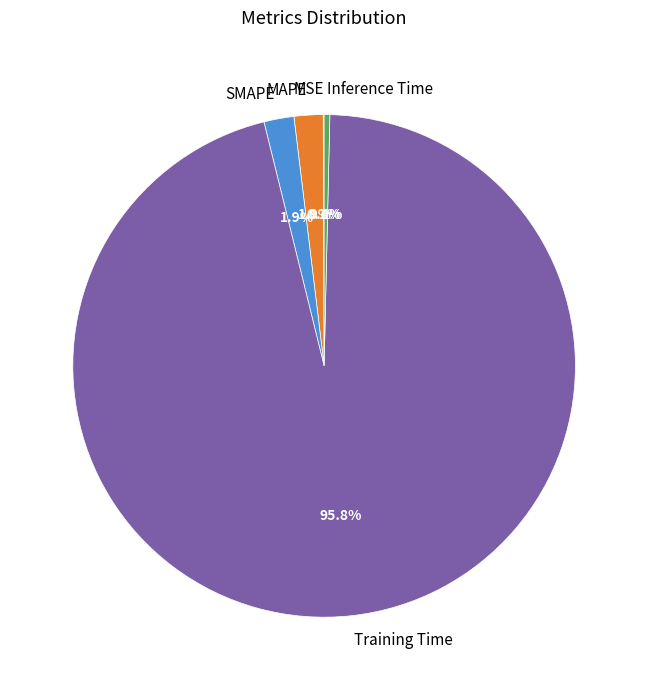

To the nearest percent, what percentage of the pie is Training Time?

96%